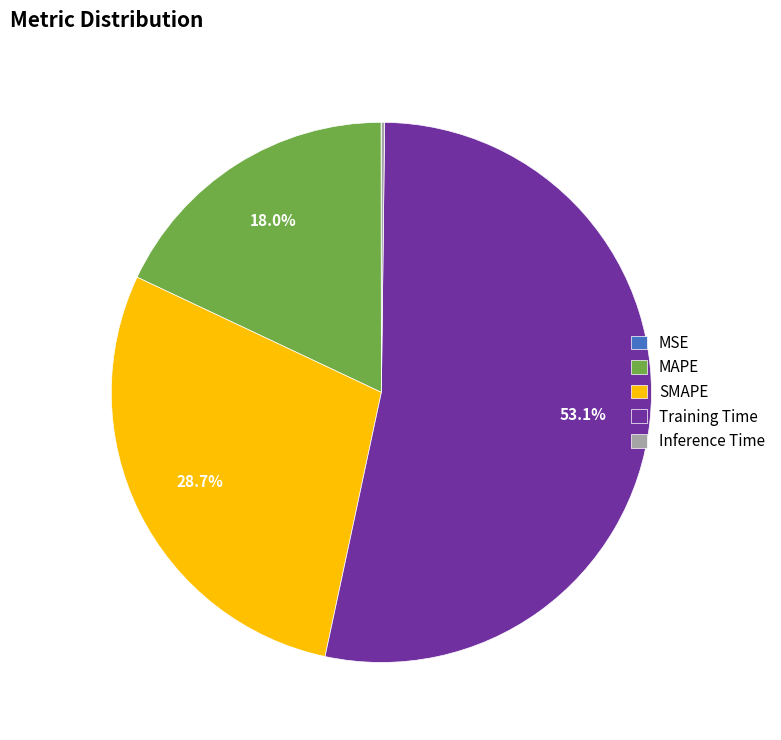

Which category has the biggest portion of the pie?

Training Time